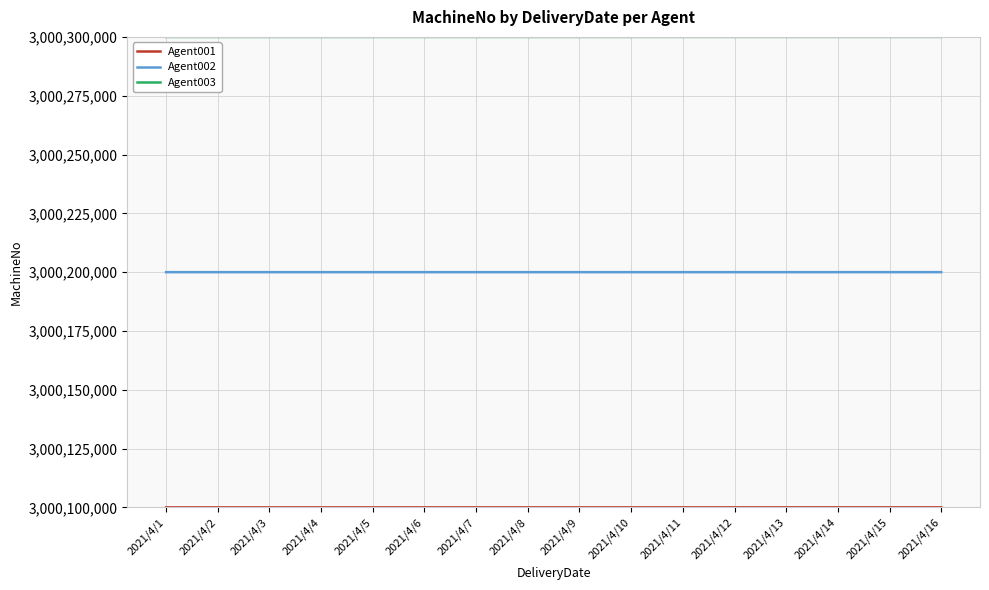

The value of Agent002 at 2021/4/11 is 4601102013. True or false?

False